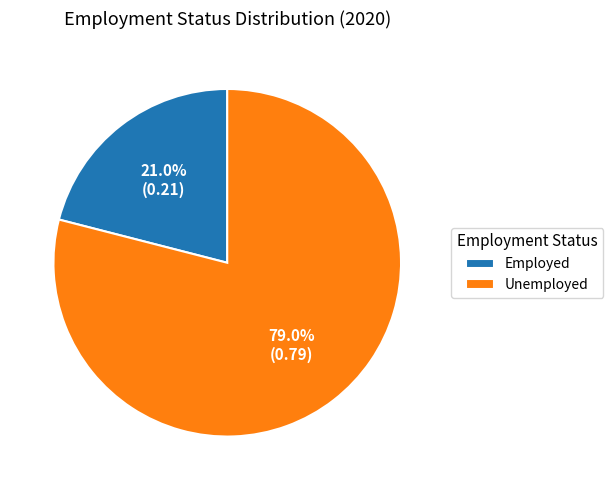

How many slices are in this pie chart?

2